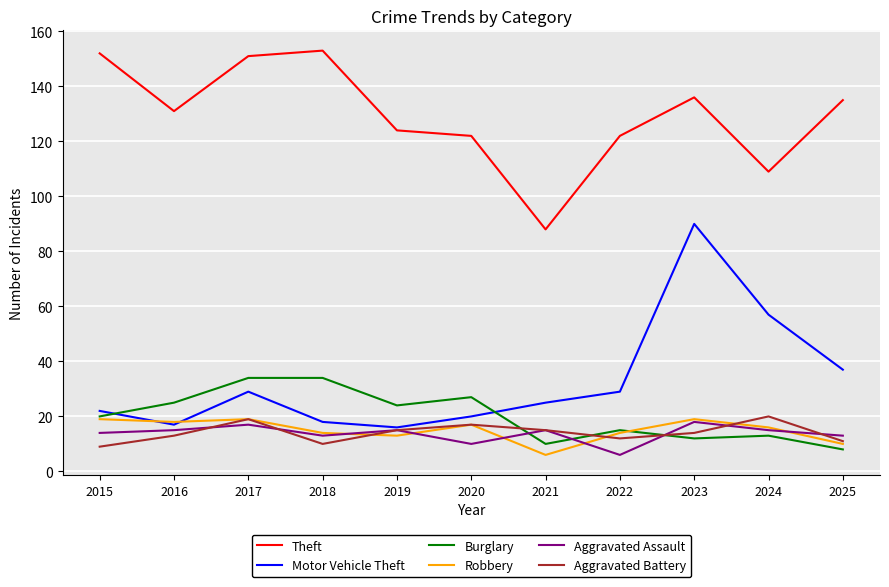

Count the number of data series in this chart.

6